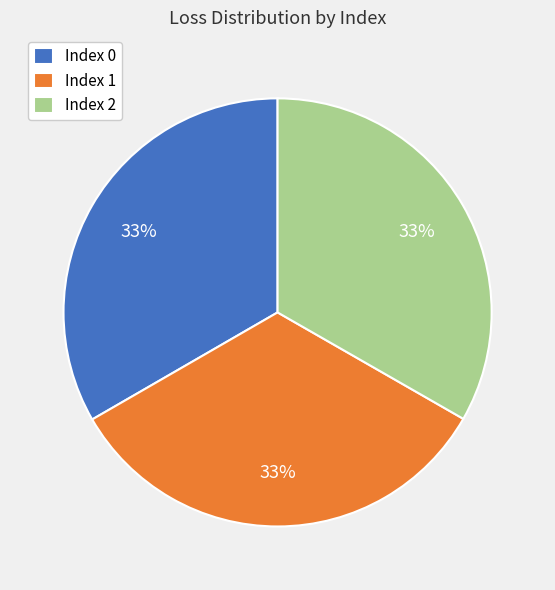

Count the number of slices in the pie.

3